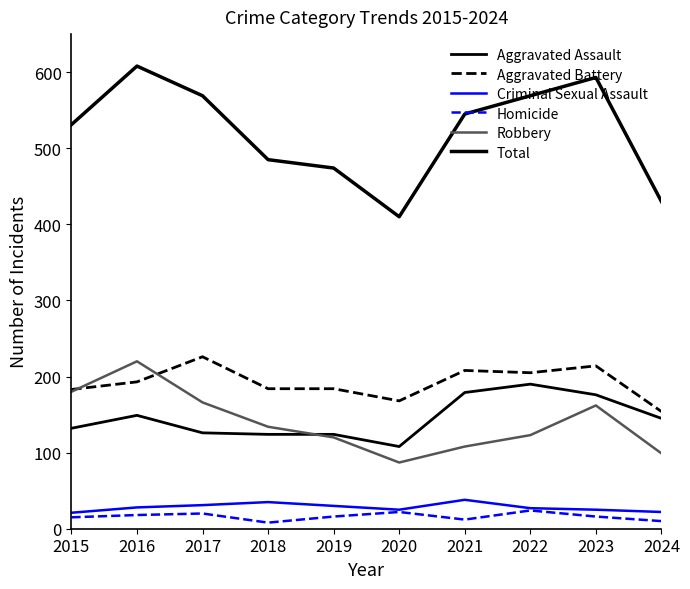

Reading left to right, list all the values displayed in this chart.

Aggravated Assault: 132	149	126	124	124	108	179	190	176	145
Aggravated Battery: 183	193	226	184	184	168	208	205	214	154
Criminal Sexual Assault: 21	28	31	35	30	25	38	27	25	22
Homicide: 15	18	20	8	16	22	12	24	16	10
Robbery: 180	220	166	134	120	87	108	123	162	99
Total: 531	608	569	485	474	410	545	569	593	430